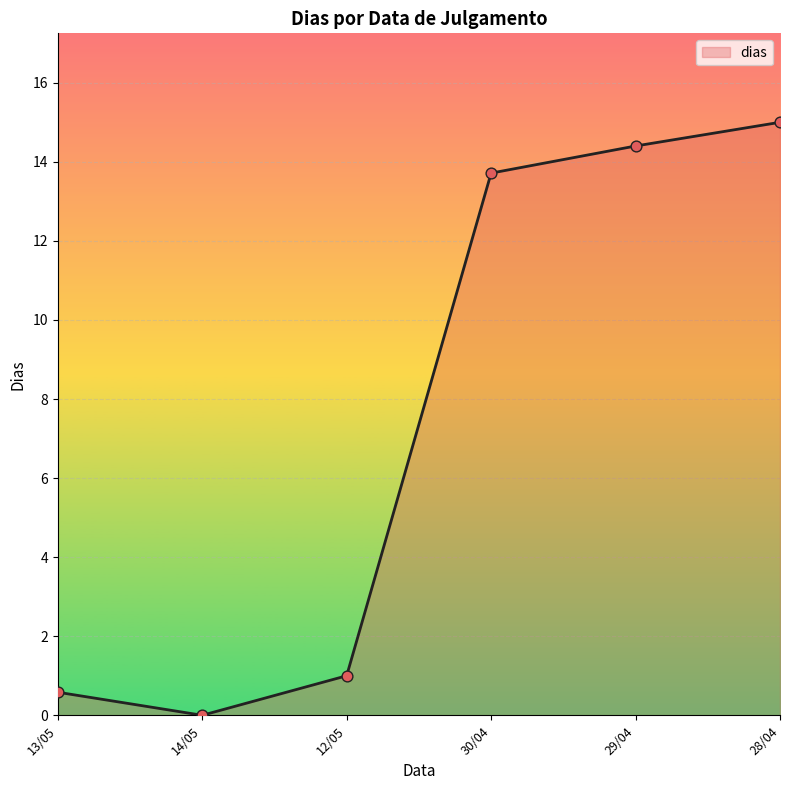

Which has a higher value, 29/04 or 14/05?

29/04